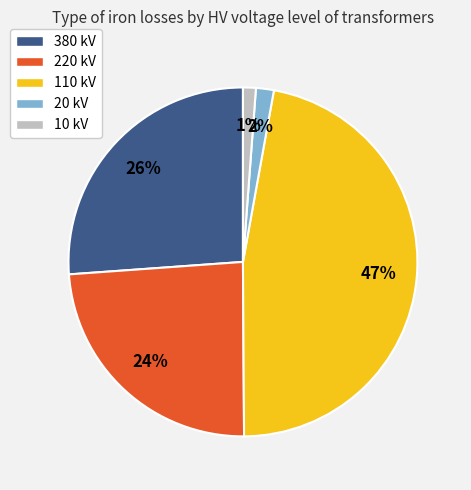

Does 220 kV account for over 50% of the chart?

No